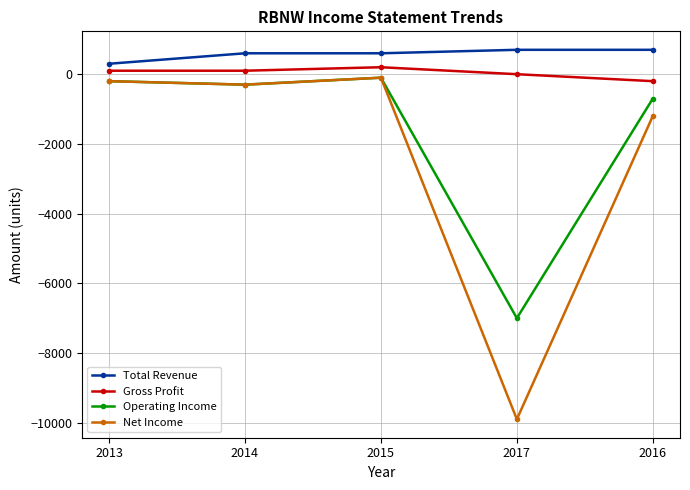

What is the difference between the Gross Profit values at 2017 and 2016?

200